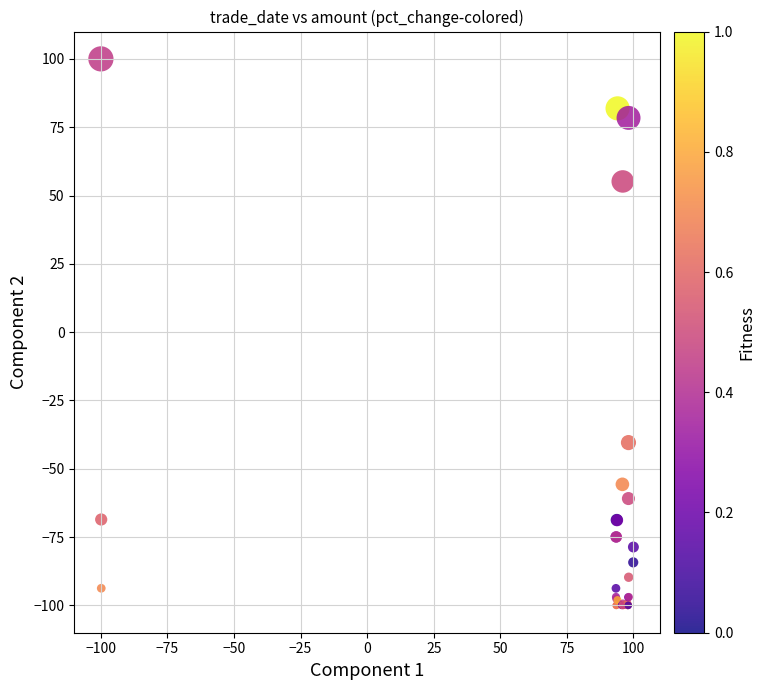

What Y value in the scatter plot is closest to 0?

-40.4